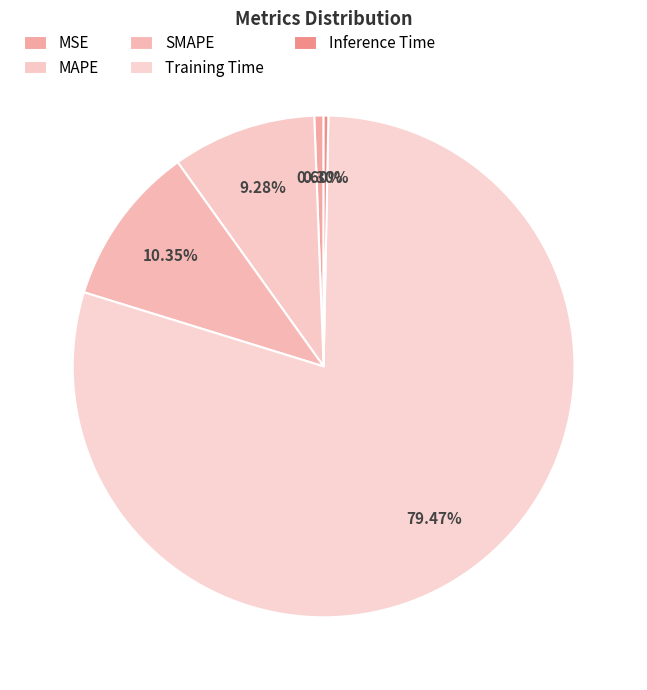

To the nearest percent, what is the combined percentage of MAPE and Training Time?

89%